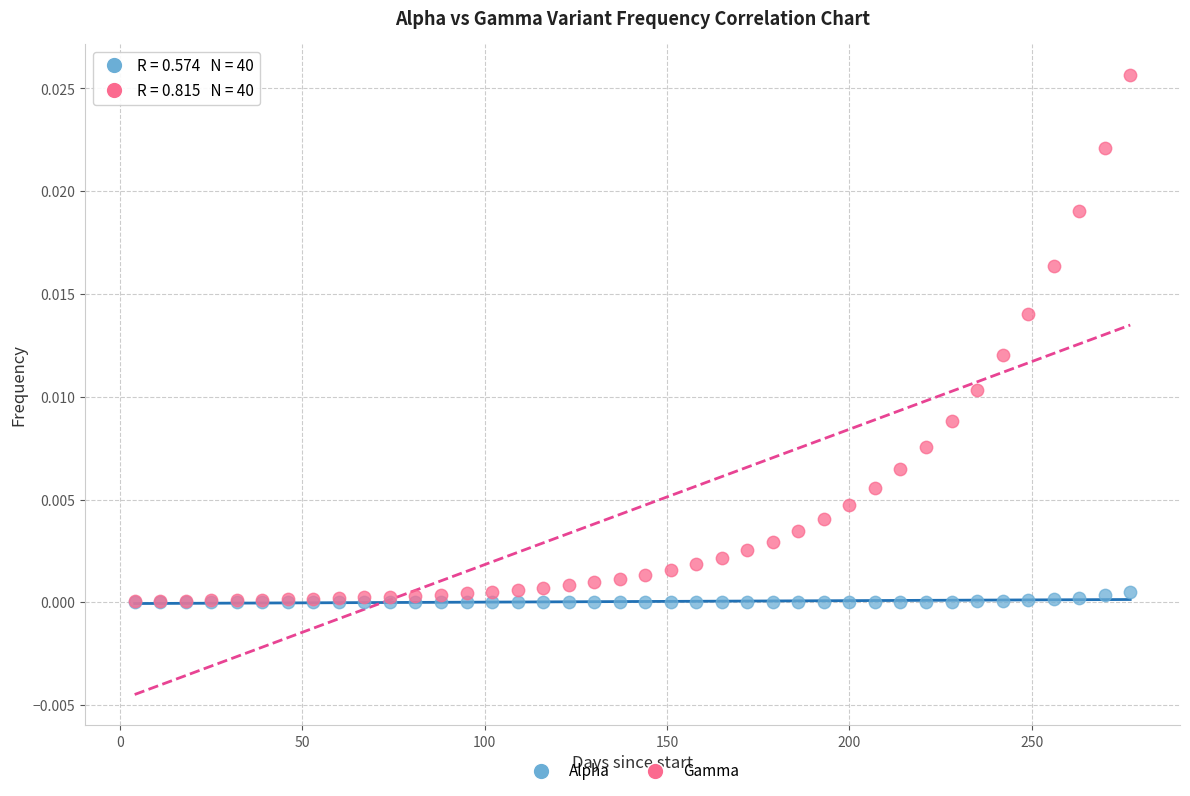

What are all the series names shown in the legend?

Alpha, Gamma